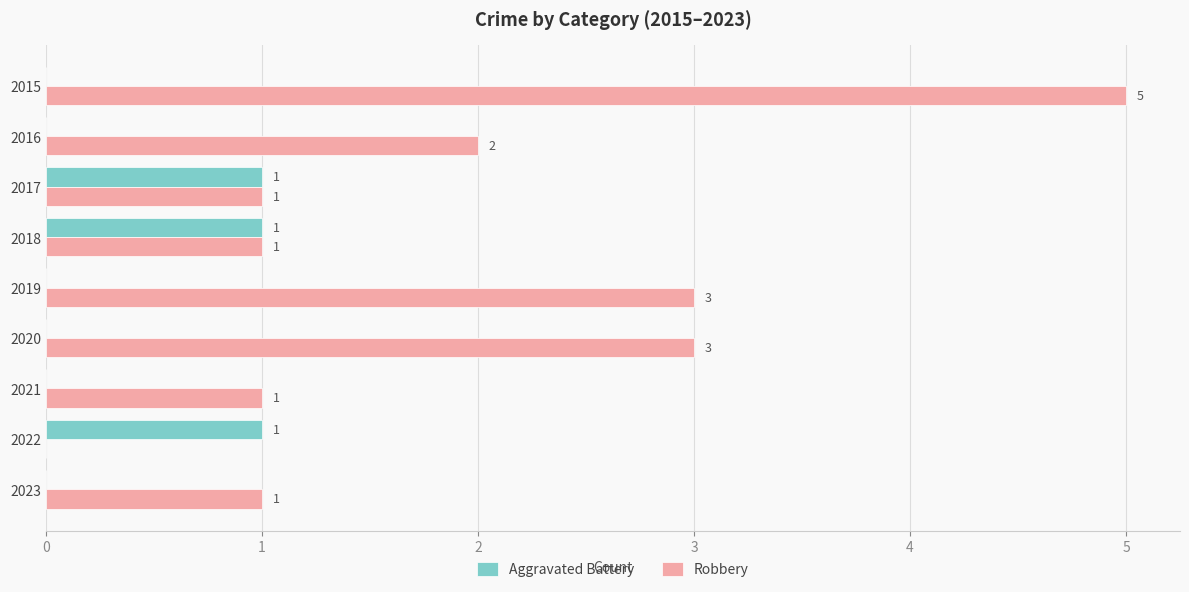

The Aggravated Battery series shows 0 at 2021. True or false?

True